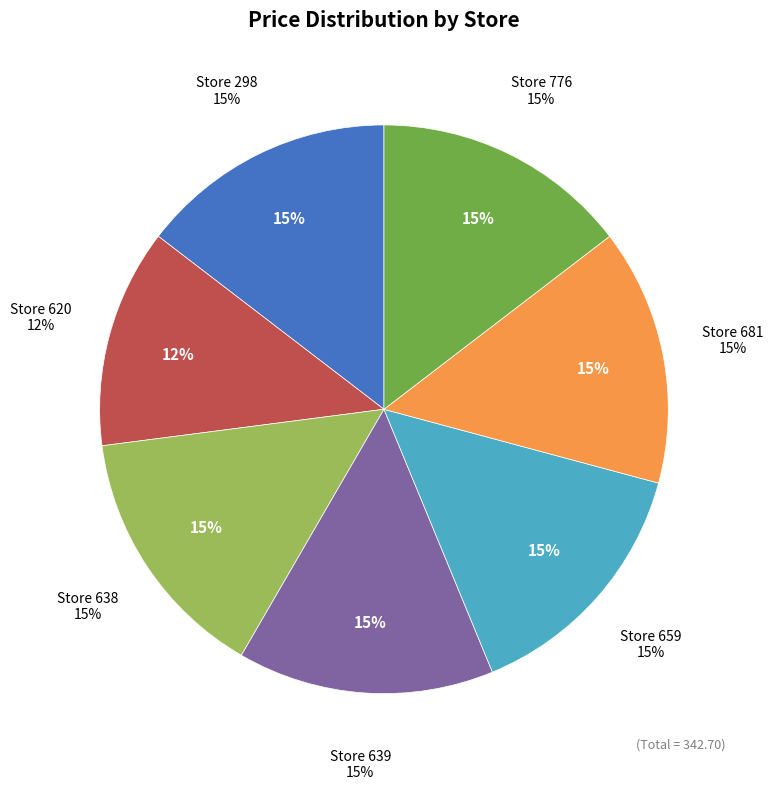

How much of the chart is everything except 620?

87.5%